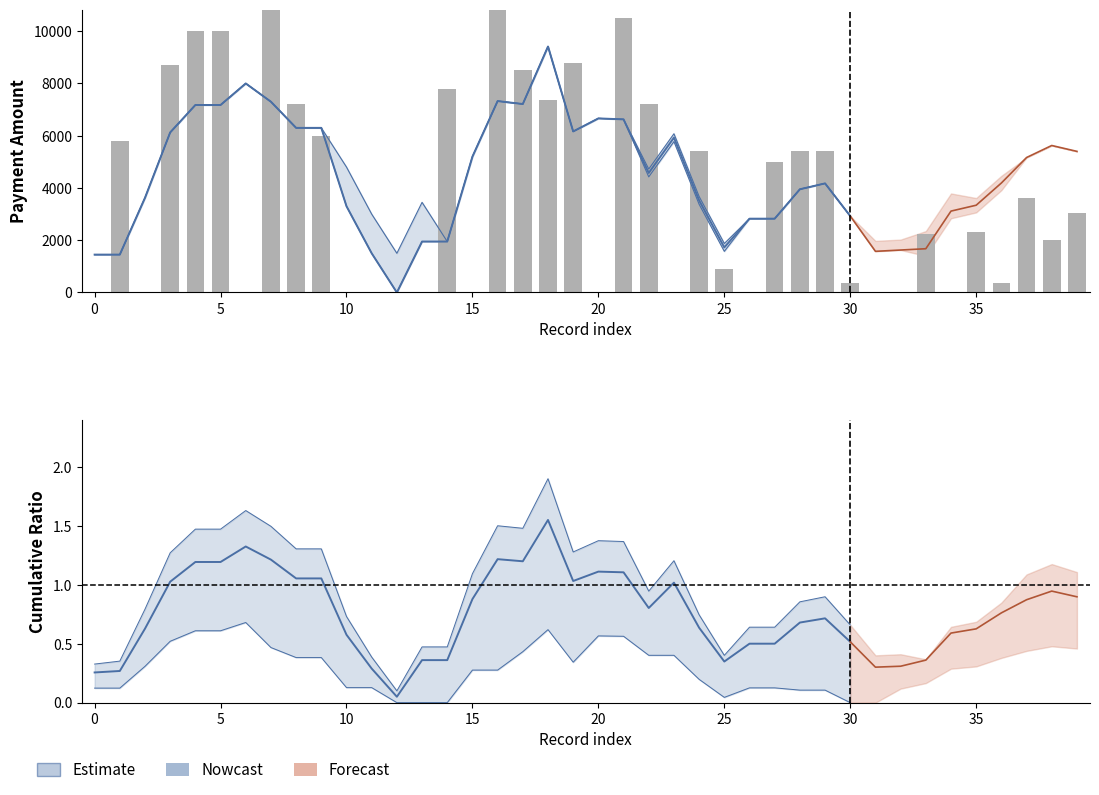

What is the value of the 20th bar from the left?

8800